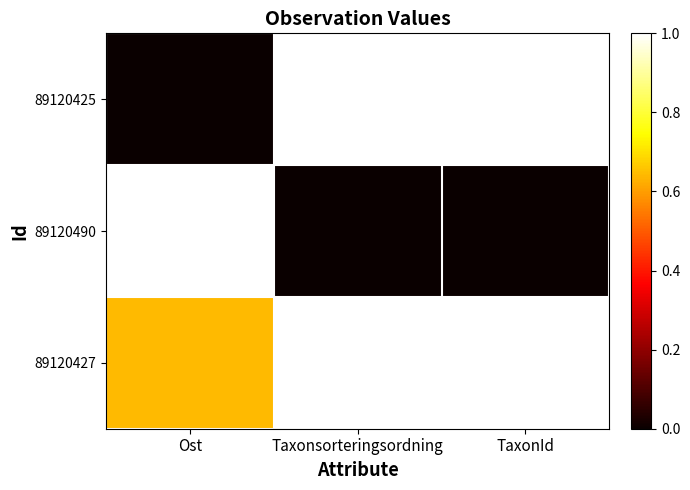

Reading left to right, extract all data points from this chart.

89120425: Ost=0.0	Taxonsorteringsordning=1.0	TaxonId=1.0
89120490: Ost=1.0	Taxonsorteringsordning=0.0	TaxonId=0.0
89120427: Ost=0.6	Taxonsorteringsordning=1.0	TaxonId=1.0